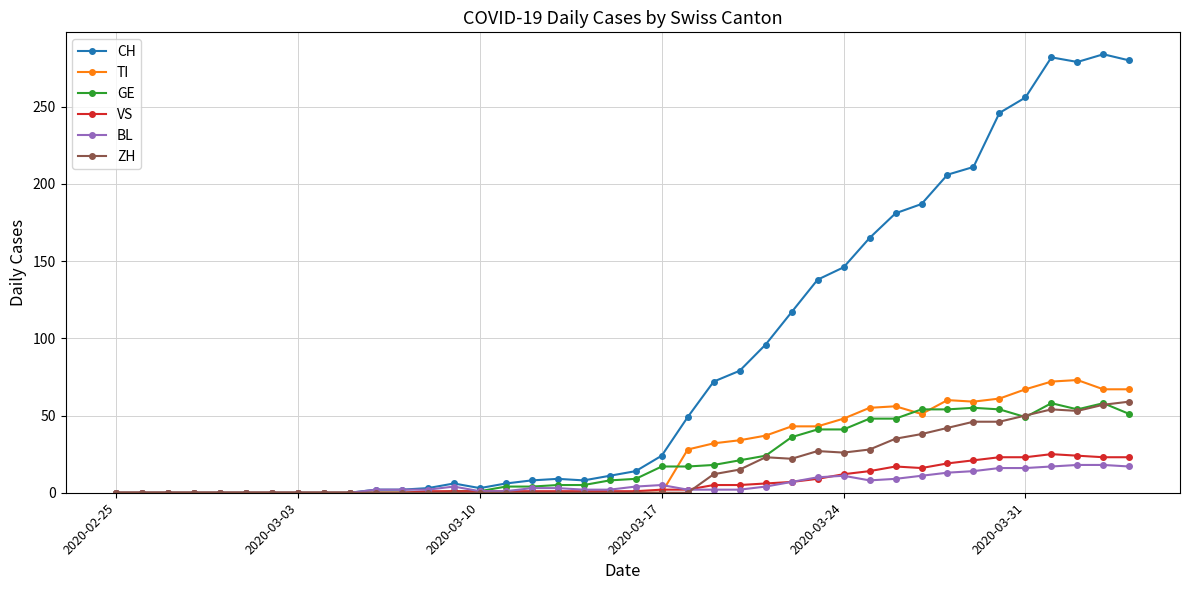

True or false: ZH has more than 0 points higher than both neighbors.

True